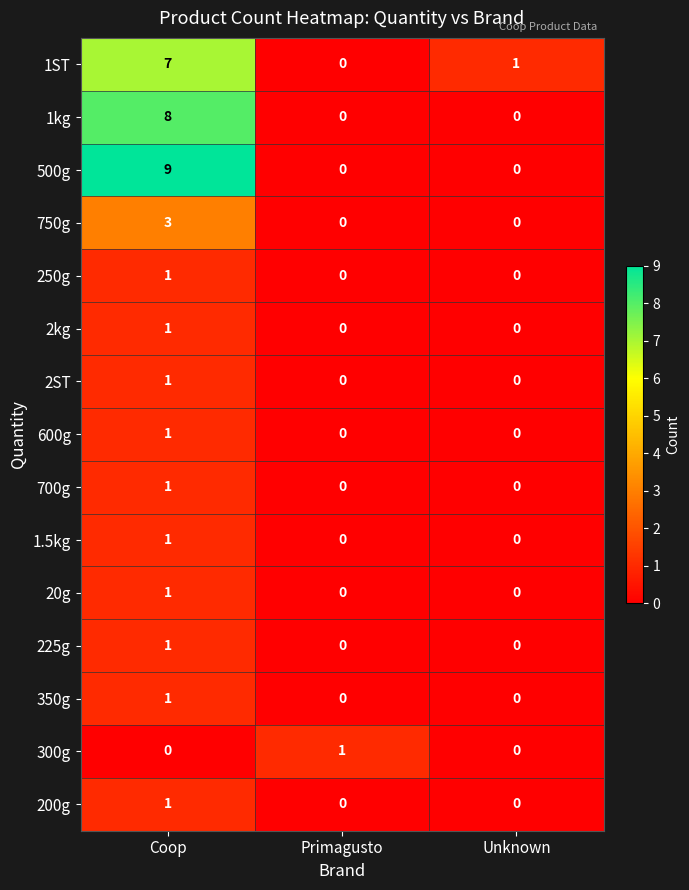

At which category is the sum across all series the highest?

Coop